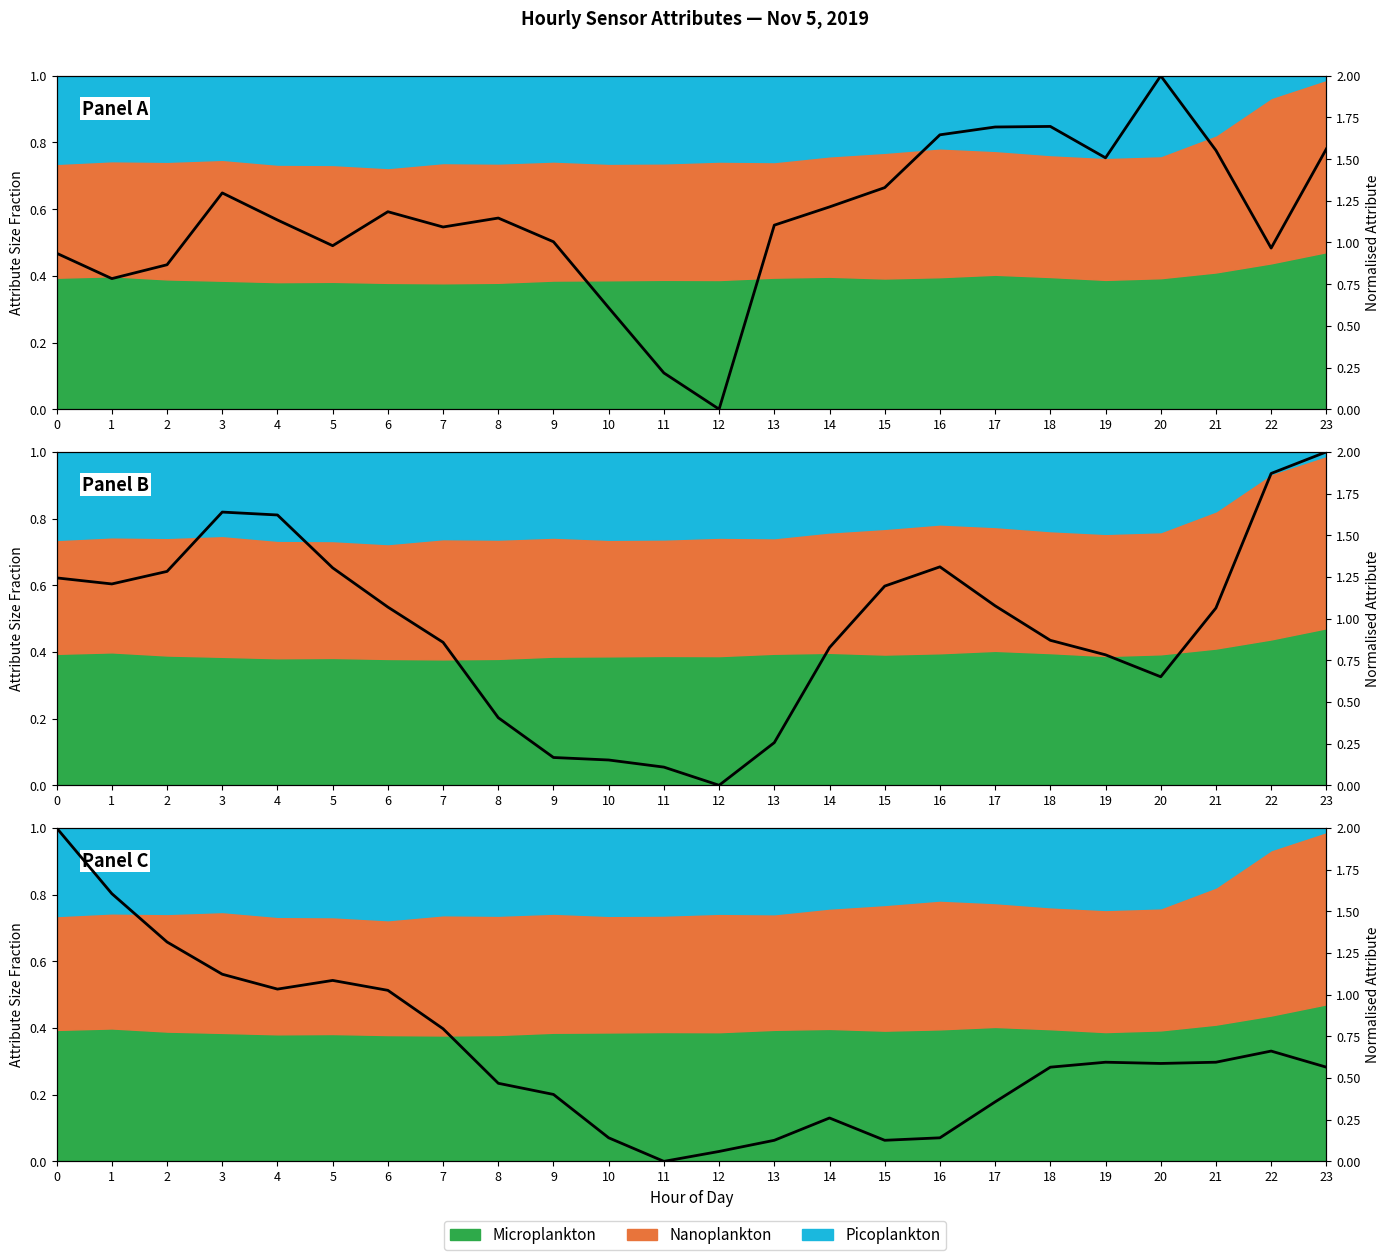

The chart shows a value of 0.2 at 18. True or false?

False